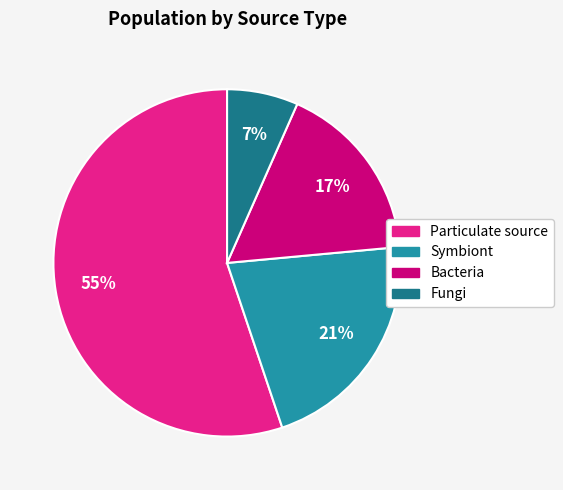

The Bacteria slice represents 23% of the pie. True or false?

False